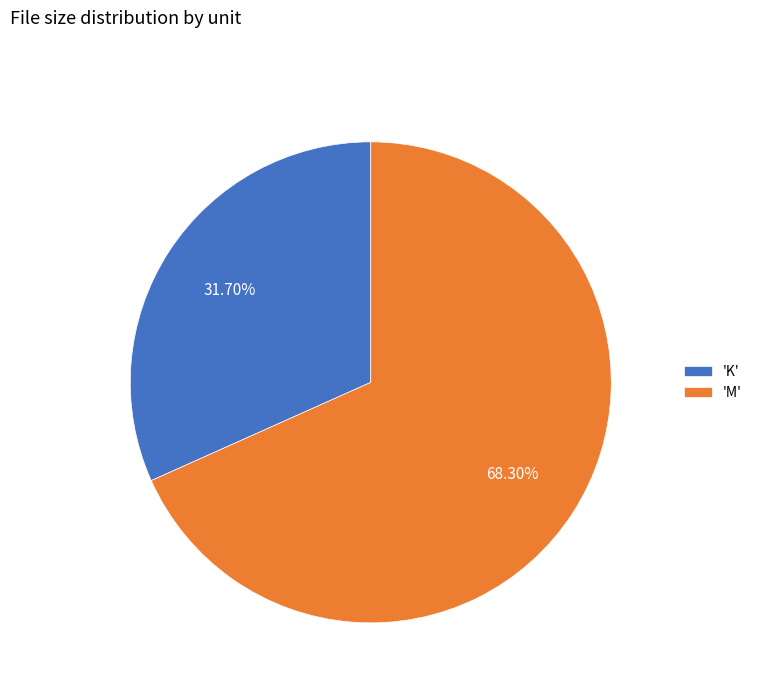

Rank the categories by value from highest to lowest.

'M', 'K'